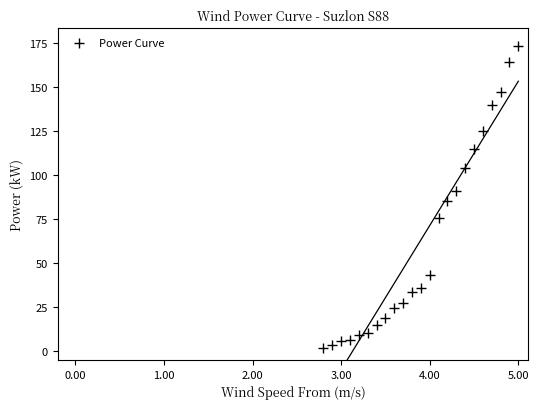

What is the range of X values (max minus min)?

2.2